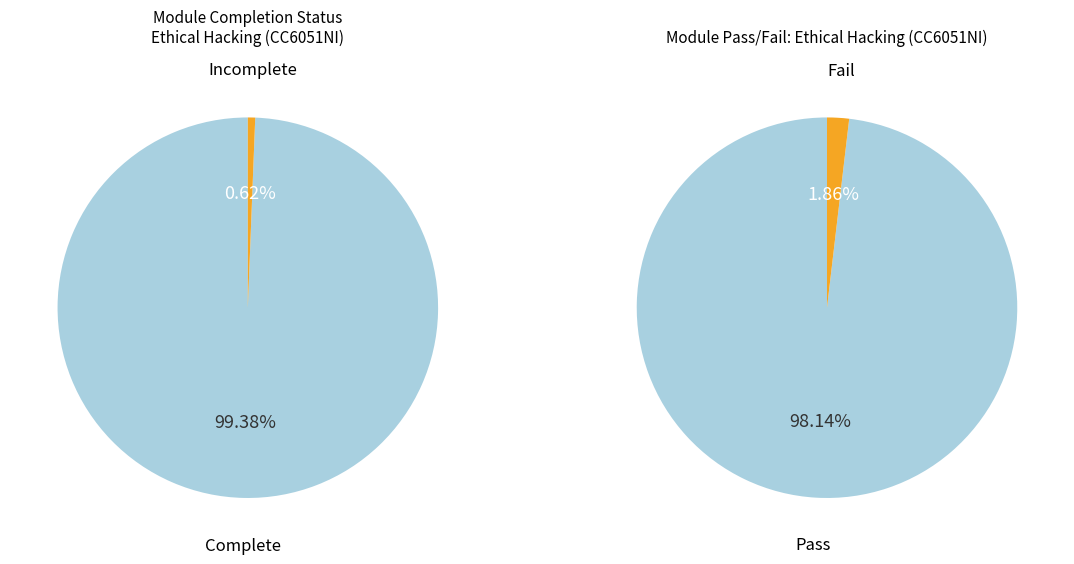

To the nearest percent, what percentage of the pie is 0?

98%